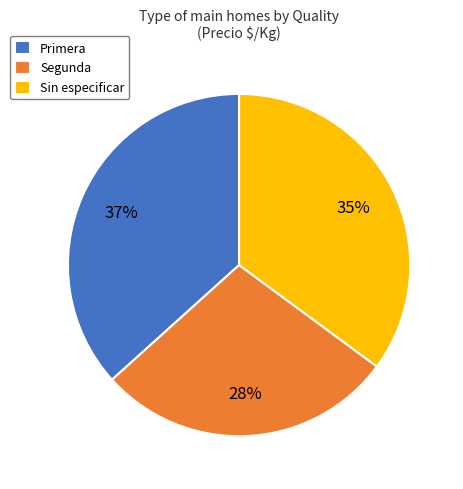

What percentage is the Sin especificar slice, to the nearest percent?

35%